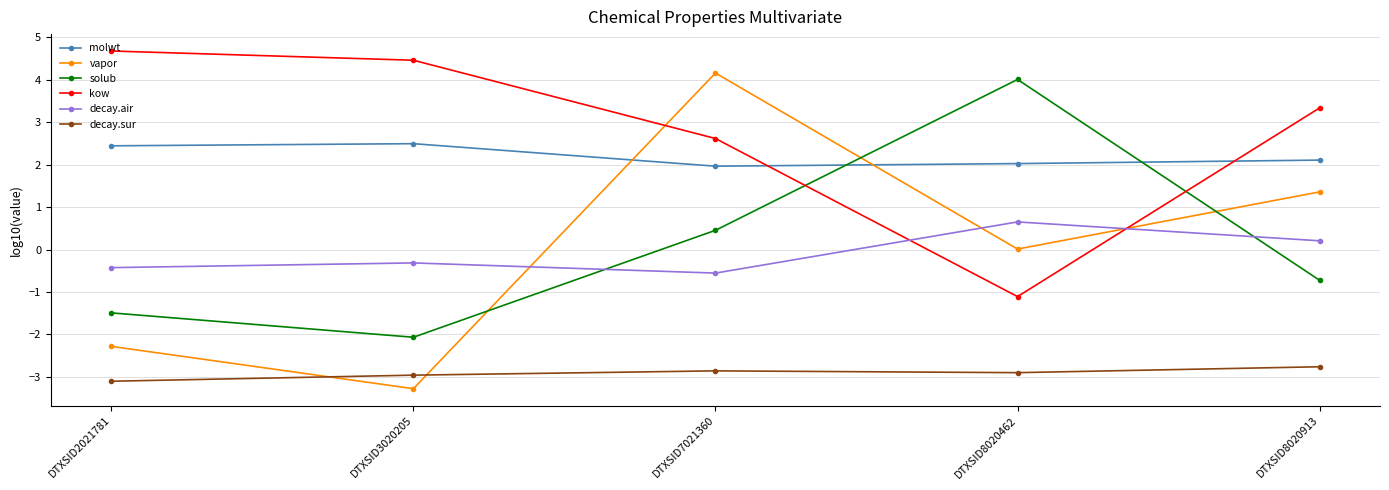

What is the value of the solub point at the 2nd from the left?

-2.1